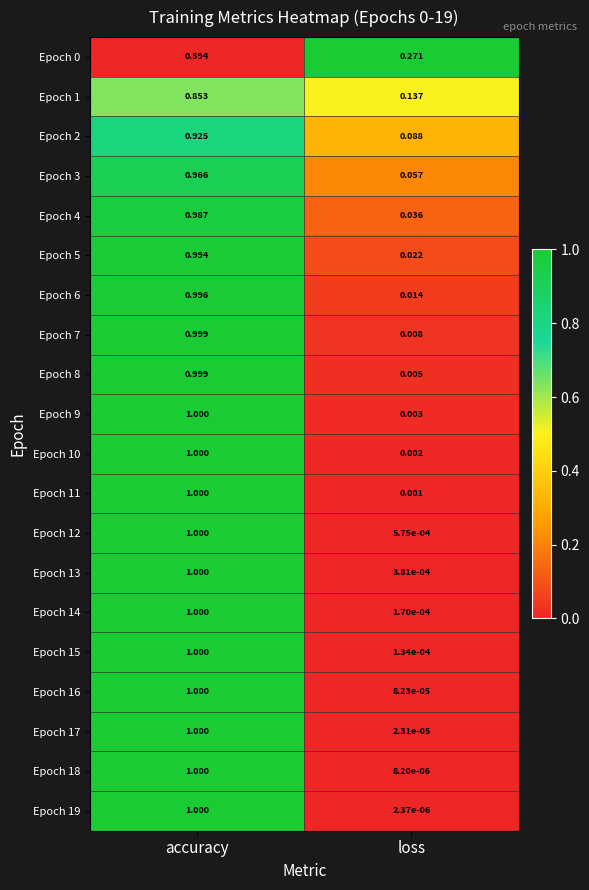

List the labels in order of Epoch 1 value, largest first.

accuracy, loss